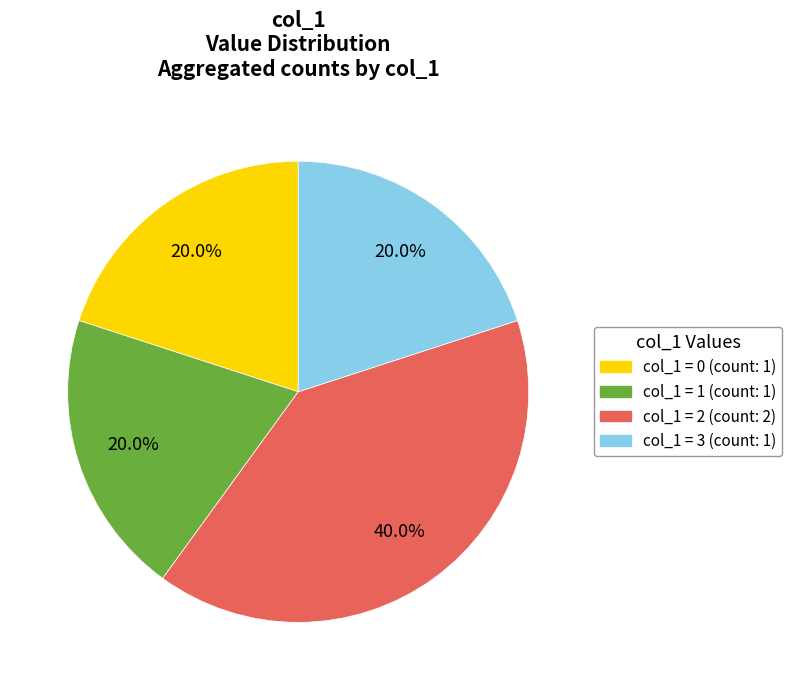

To the nearest percent, what is the difference between the largest and smallest slice percentages?

20%